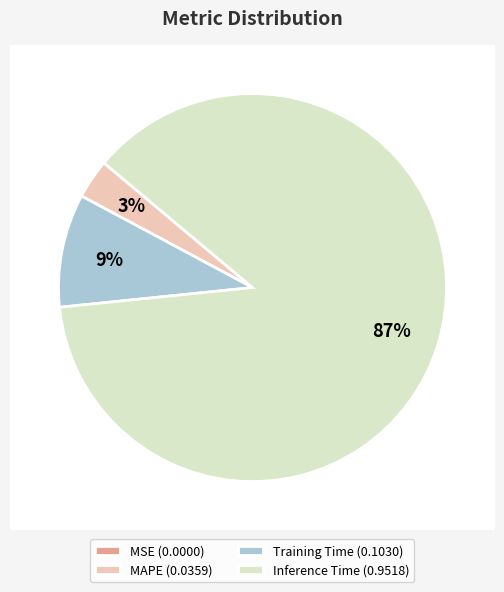

True or false: MSE accounts for 1% of the total.

False